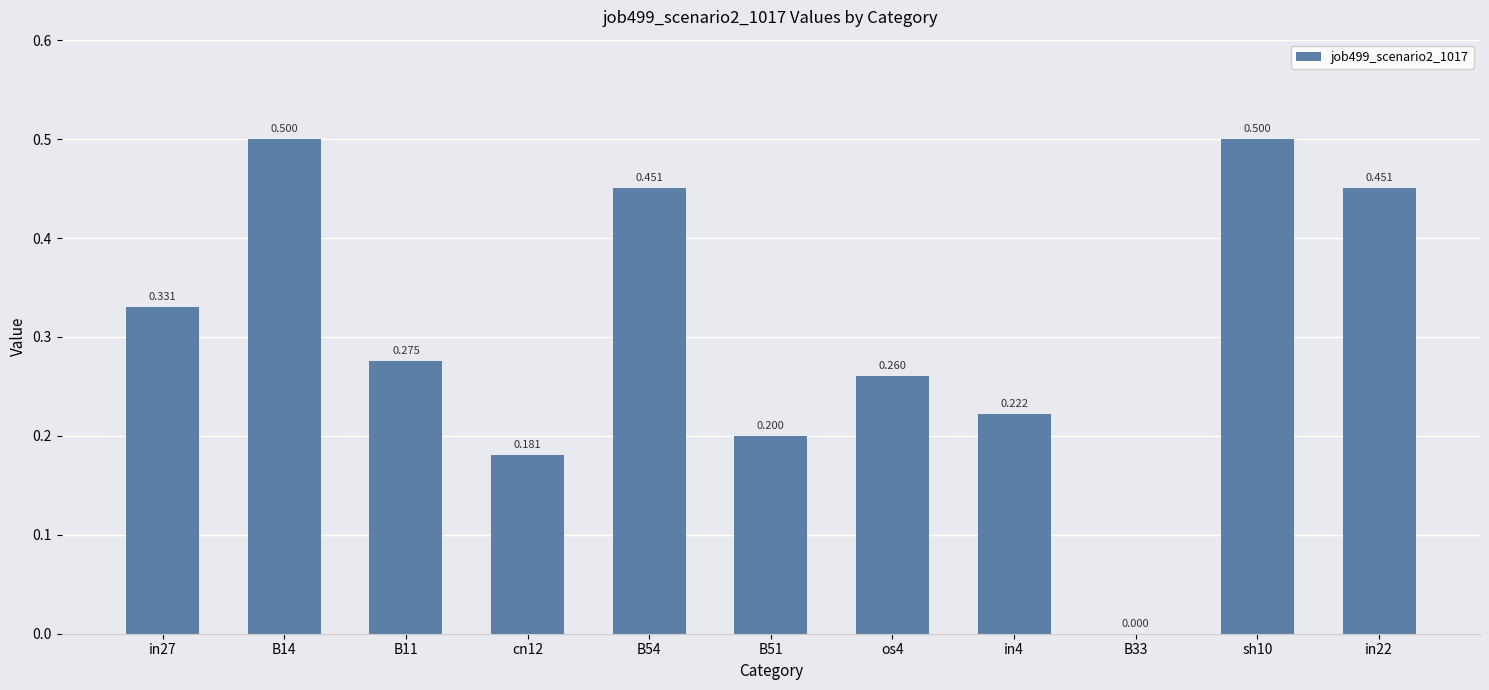

Rank the categories by value from lowest to highest.

B33, cn12, B51, in4, os4, B11, in27, B54, in22, B14, sh10